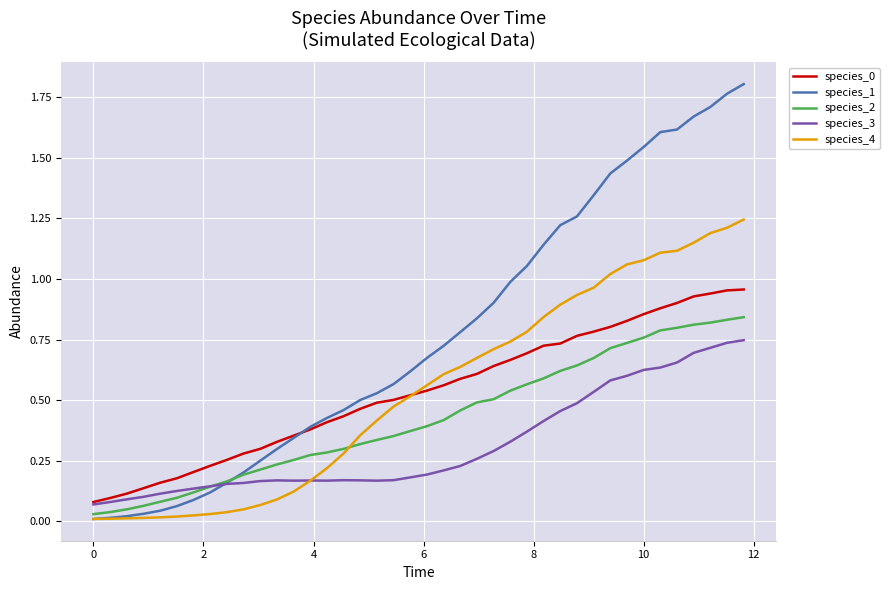

Which series has the largest total across all categories?

species_1